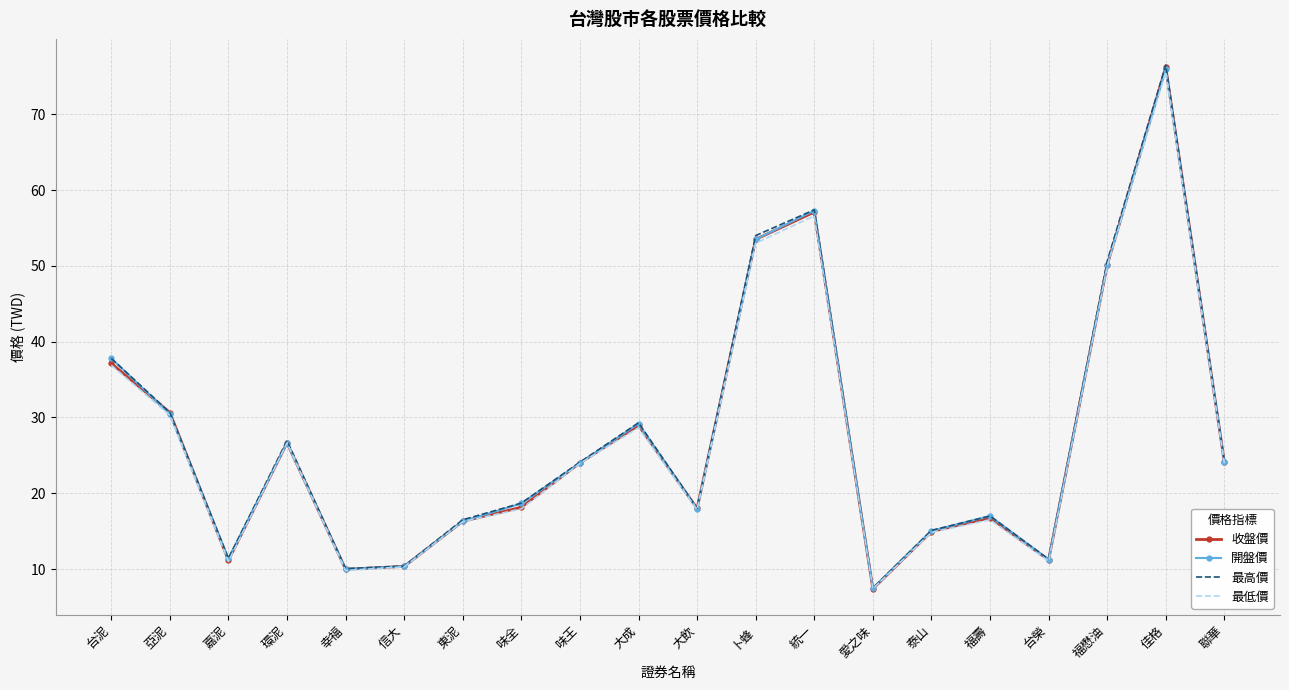

What position from the right is 福壽?

5